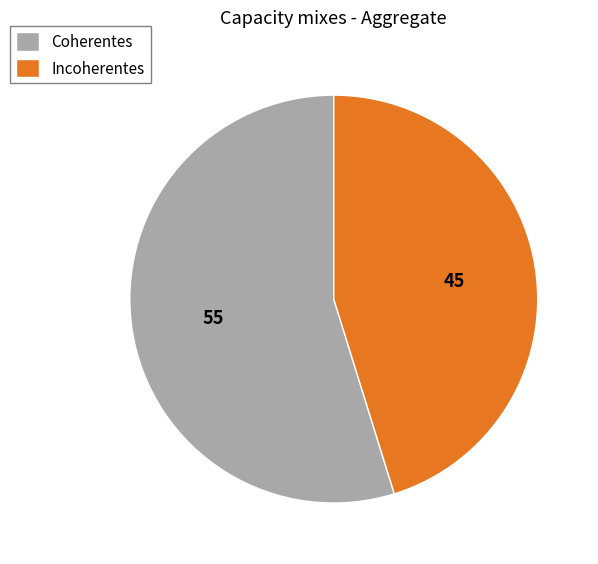

Does any single category account for the majority?

Yes